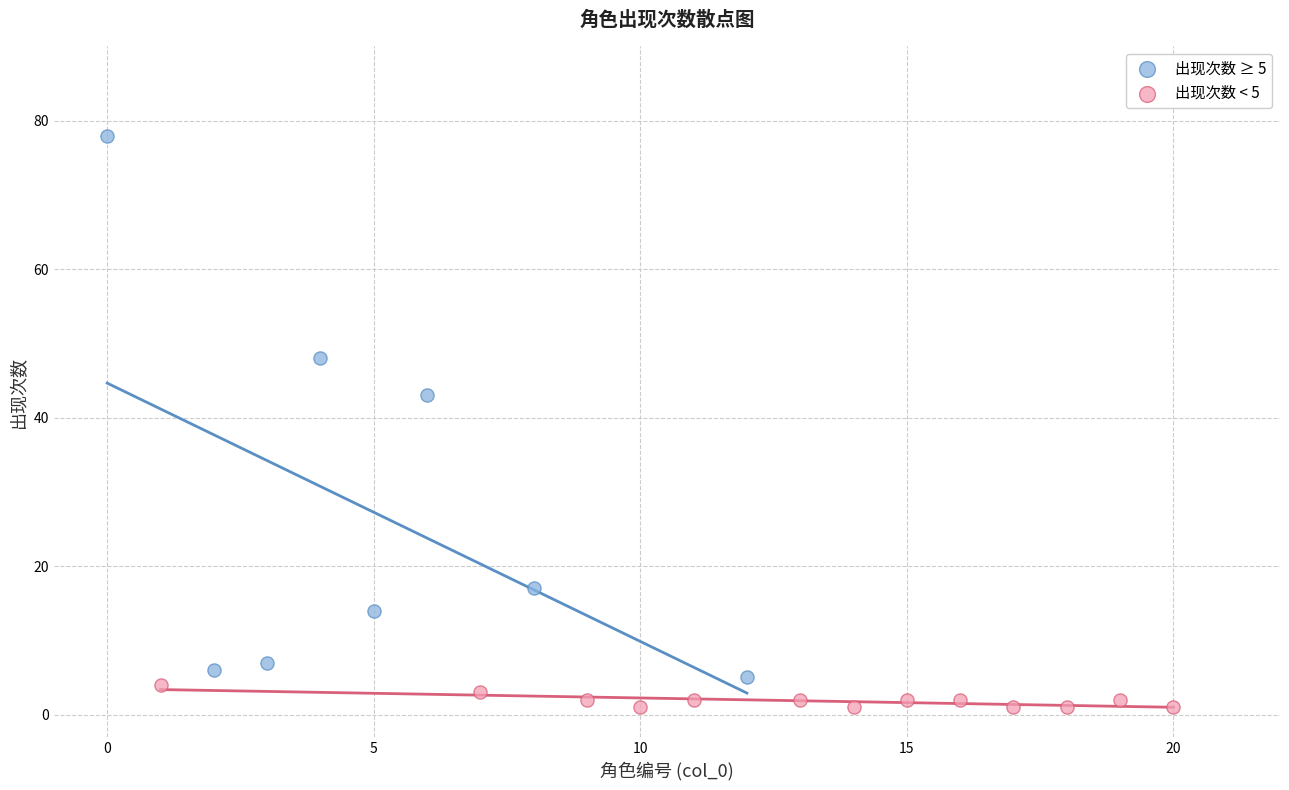

Which series contains the highest Y value?

出现次数 ≥ 5